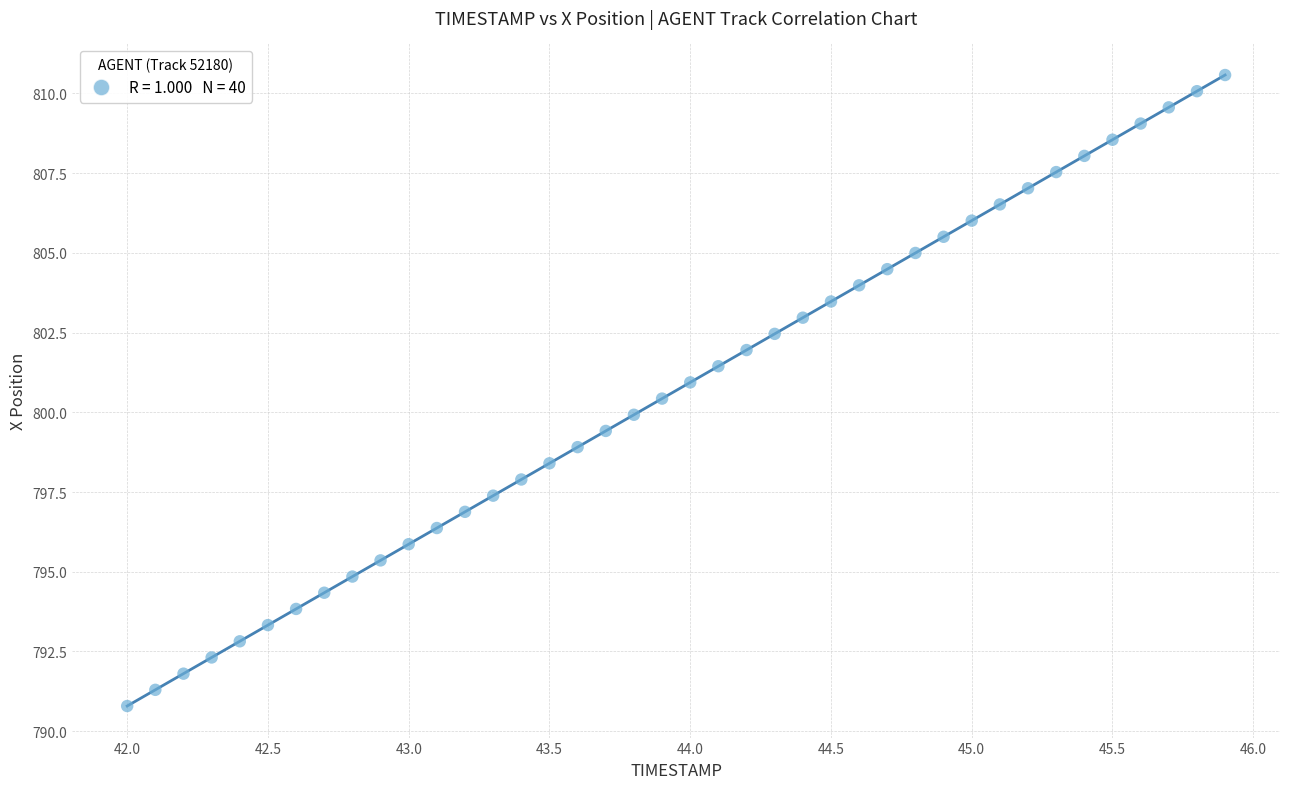

What is the range of Y values (max minus min)?

19.8